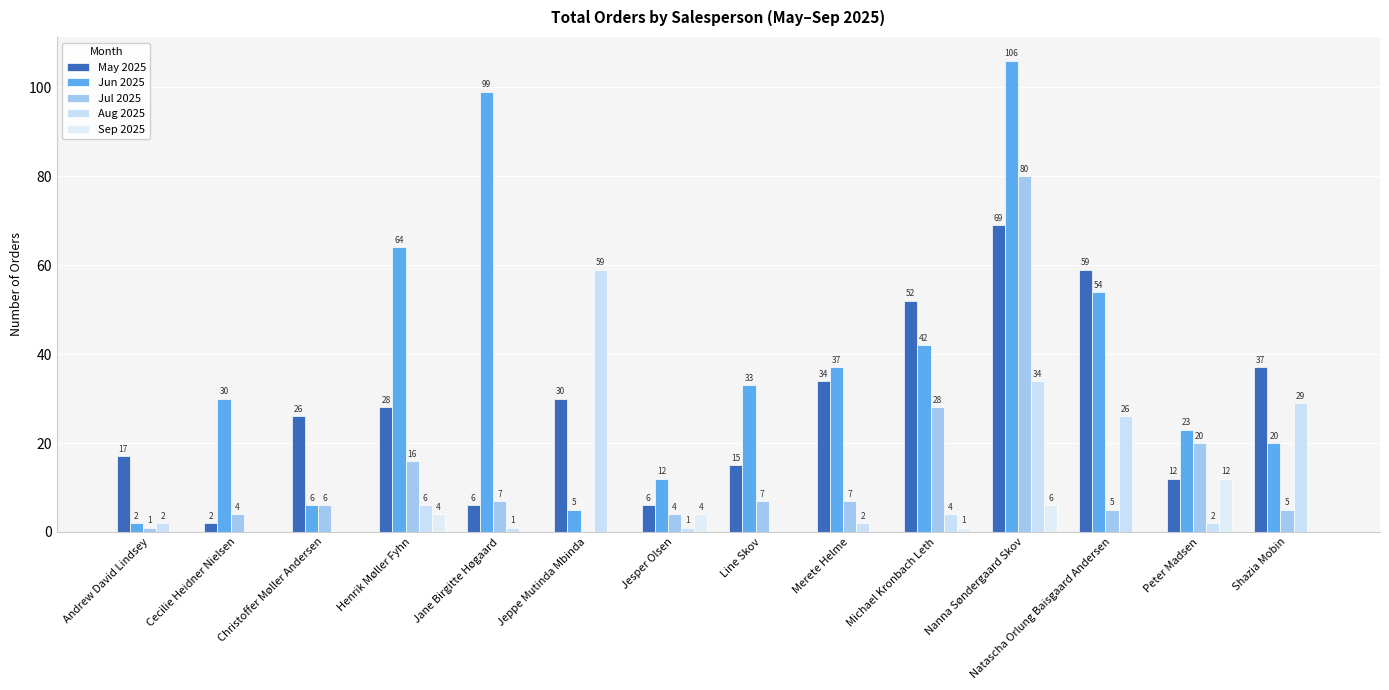

Reading left to right, list all the values displayed in this chart.

May 2025: 17	2	26	28	6	30	6	15	34	52	69	59	12	37
Jun 2025: 2	30	6	64	99	5	12	33	37	42	106	54	23	20
Jul 2025: 1	4	6	16	7	0	4	7	7	28	80	5	20	5
Aug 2025: 2	0	0	6	1	59	1	0	2	4	34	26	2	29
Sep 2025: 0	0	0	4	0	0	4	0	0	1	6	0	12	0